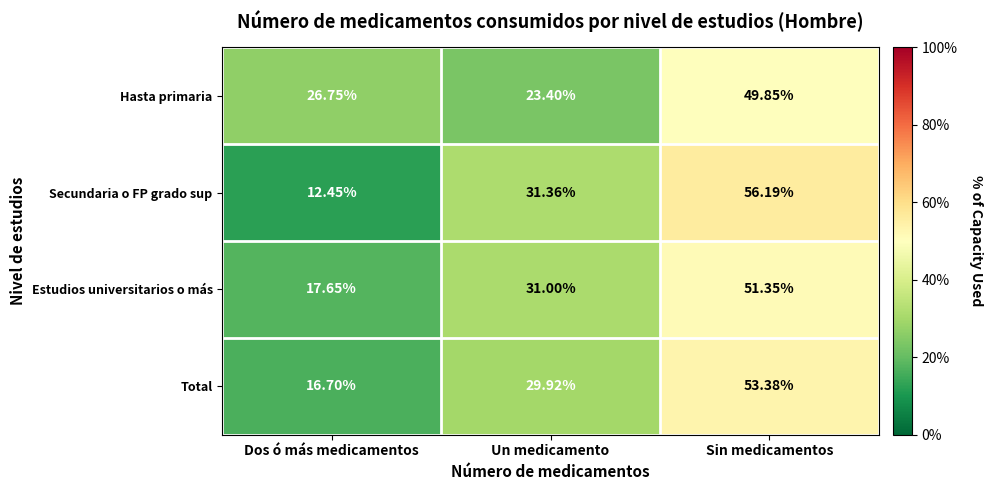

Rank the series at Sin medicamentos from highest to lowest value.

Secundaria o FP grado sup, Total, Estudios universitarios o más, Hasta primaria